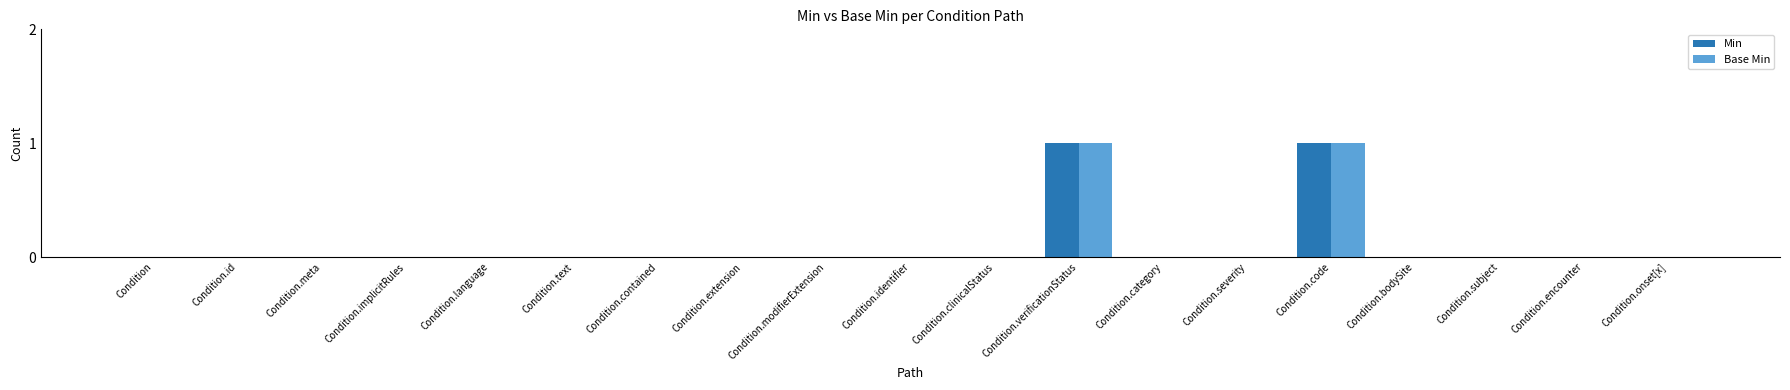

The value of Base Min at Condition.verificationStatus is 0. True or false?

False